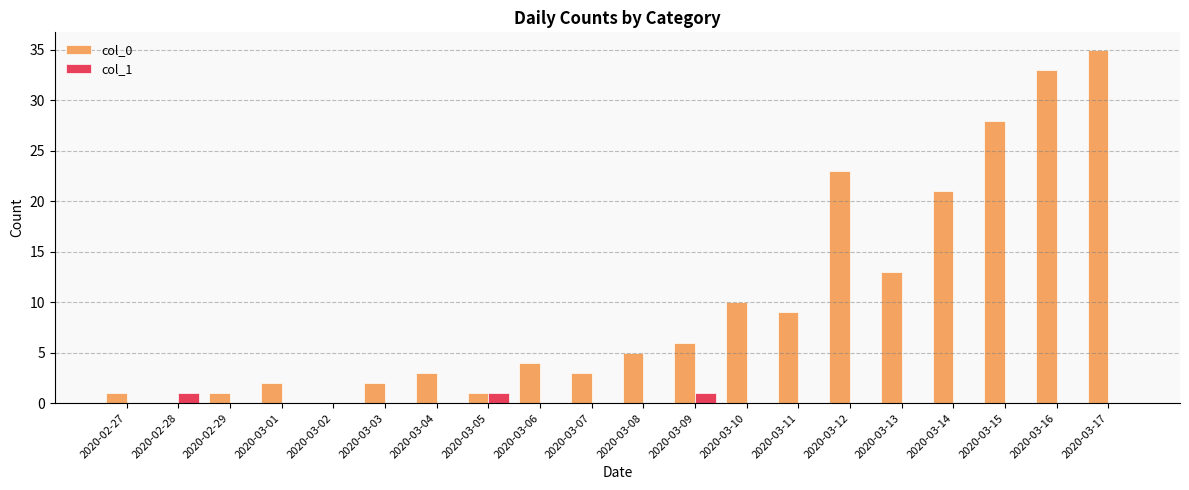

Is the value of col_0 at 2020-03-09 greater than the value of col_1 at 2020-03-12?

Yes